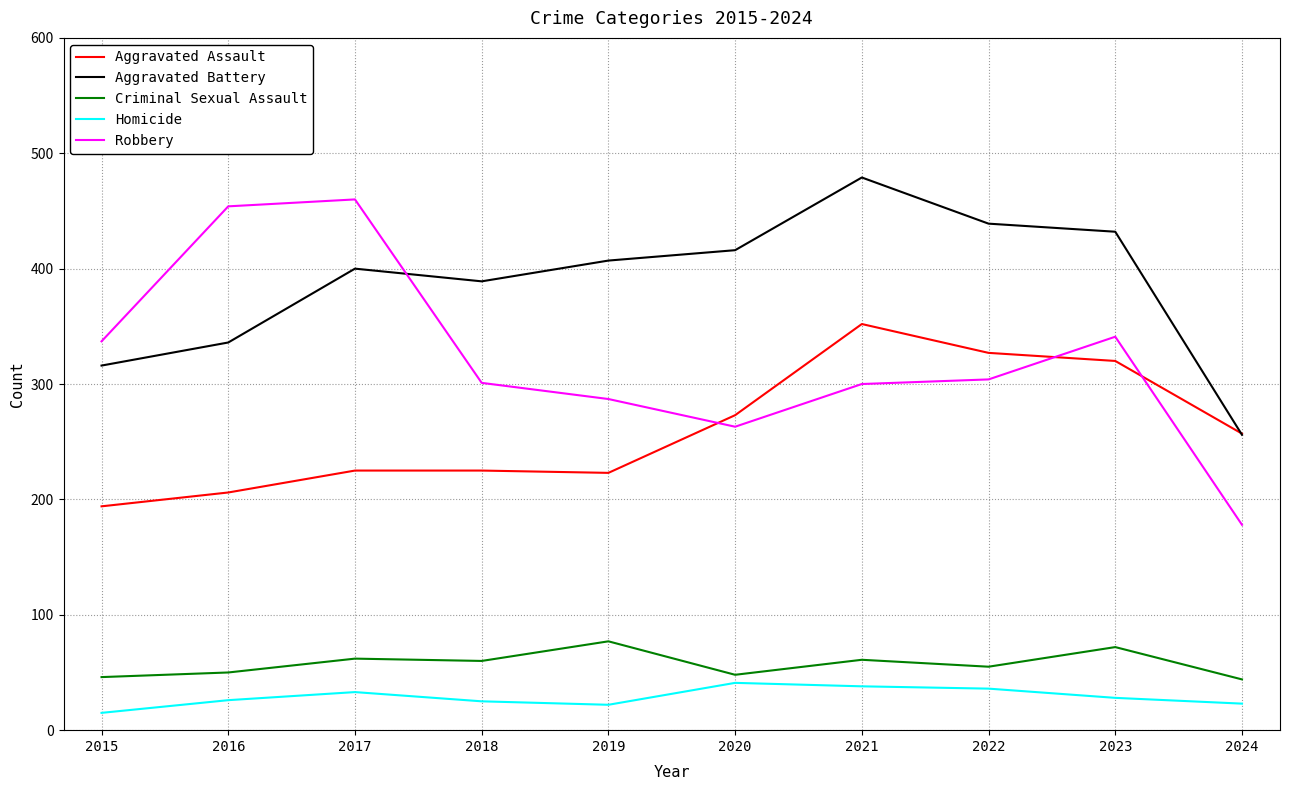

The Robbery series shows 460 at 2017. True or false?

True